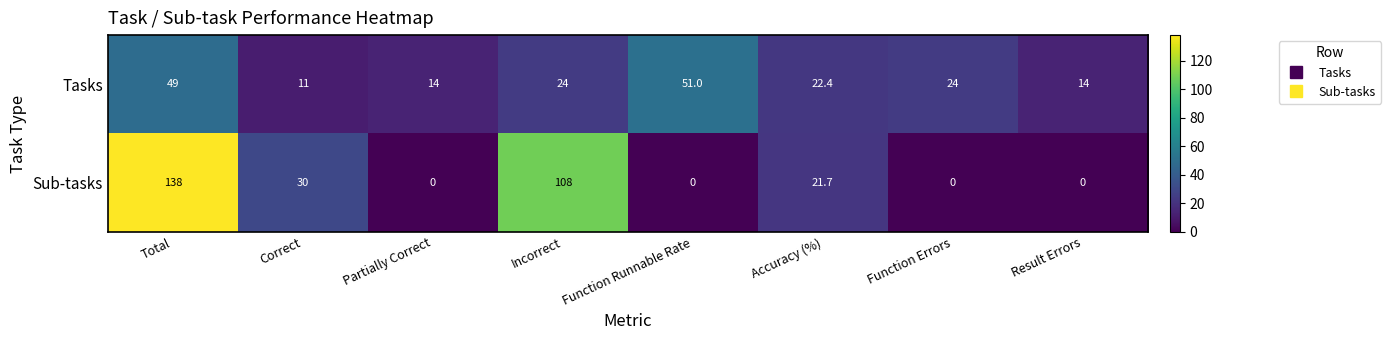

List the series in order of their overall mean, highest first.

Sub-tasks, Tasks